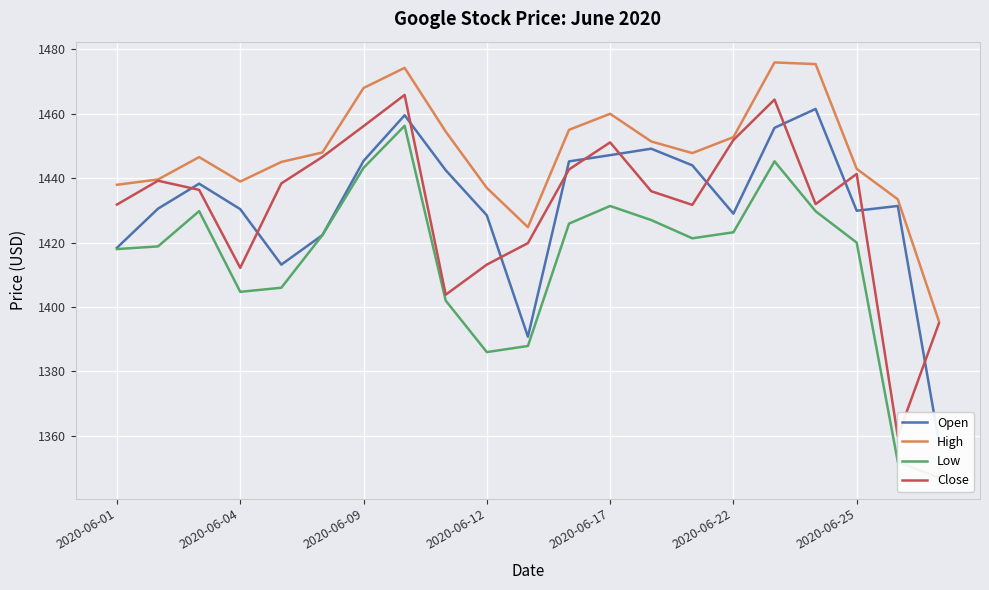

What is the highest value of the High series?

1475.9